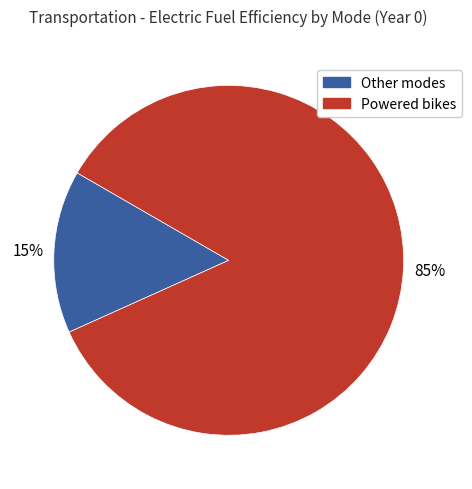

To the nearest percent, what is the difference between the largest and smallest slice percentages?

70%